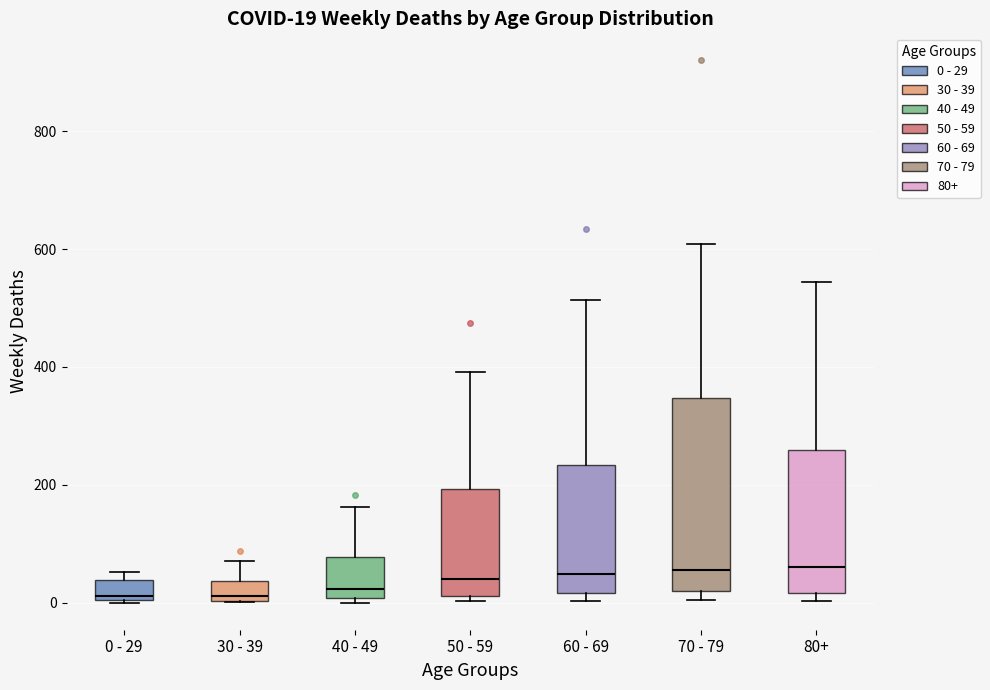

Which box is the tallest, from its lower edge to its upper edge?

70 - 79